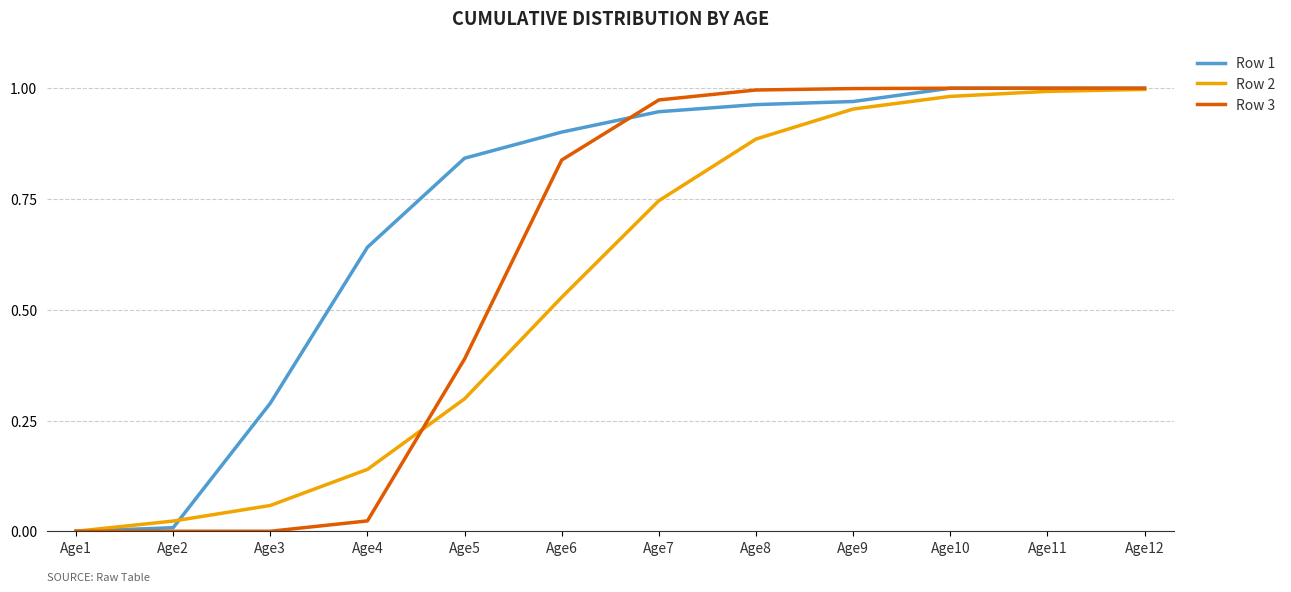

Does the chart display data point markers on the line(s)?

No